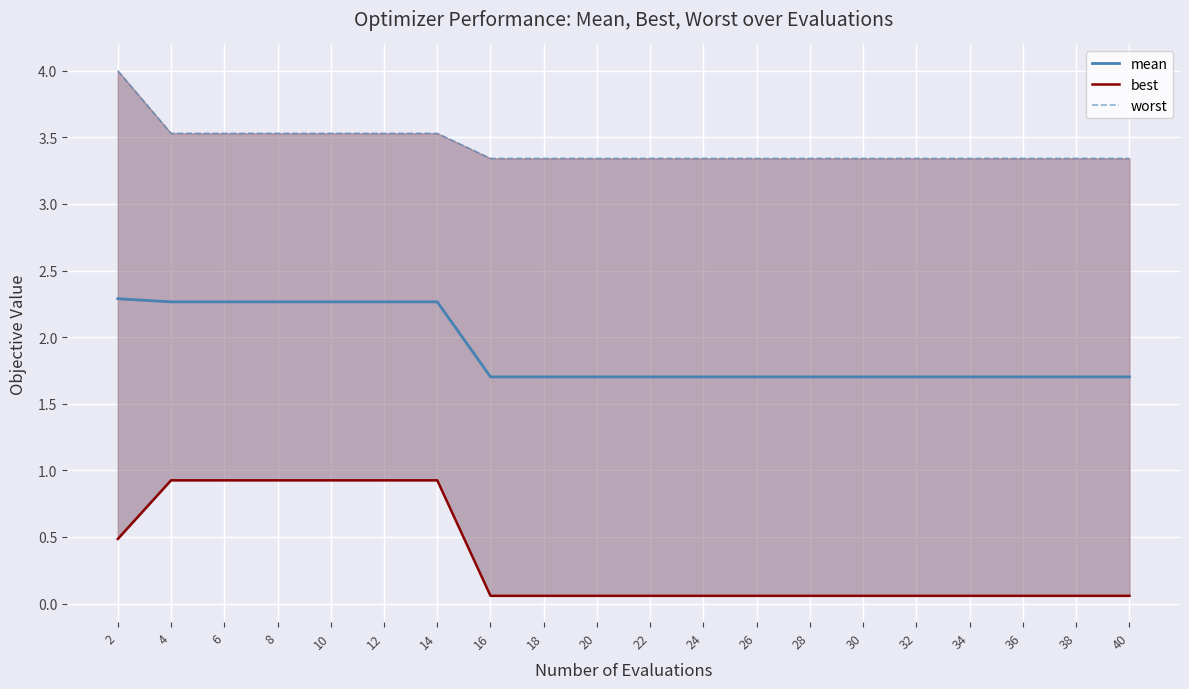

What is the maximum value for mean?

2.3